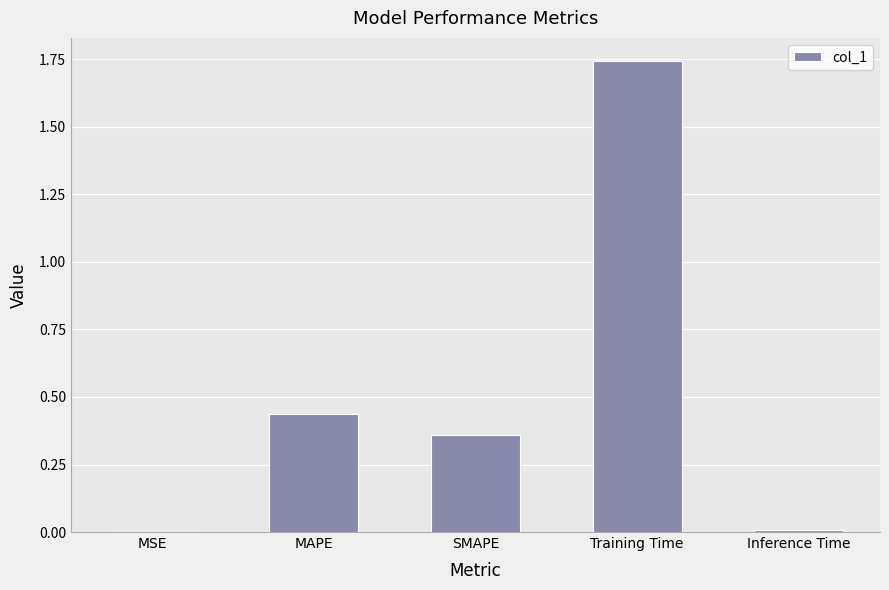

The chart shows a value of 0.1 at MAPE. True or false?

False